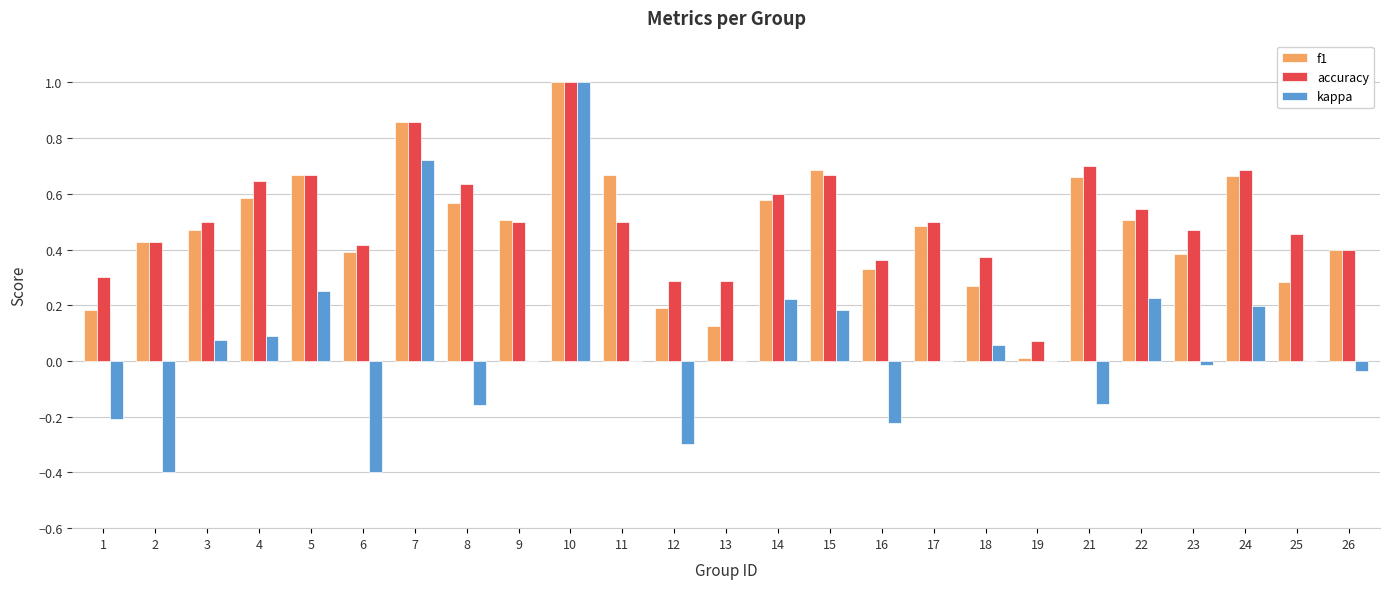

Which series changed the most between 9 and 25?

f1